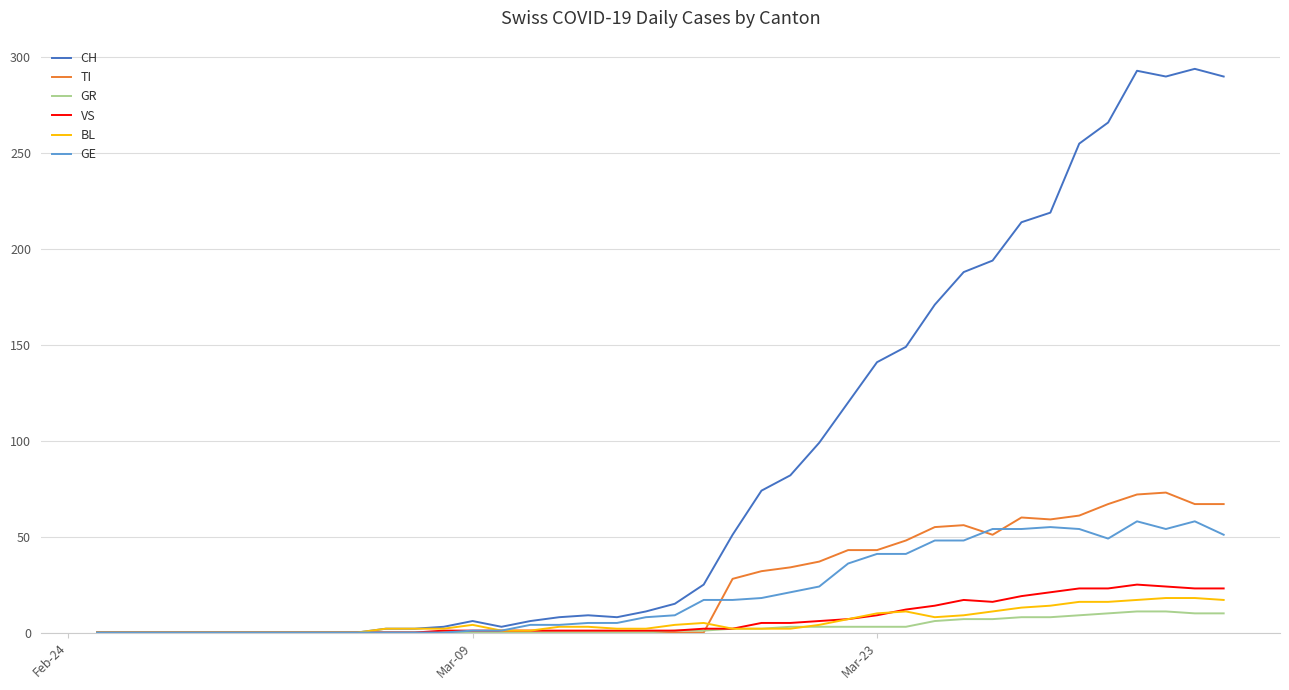

Which series has the widest spread of values?

CH